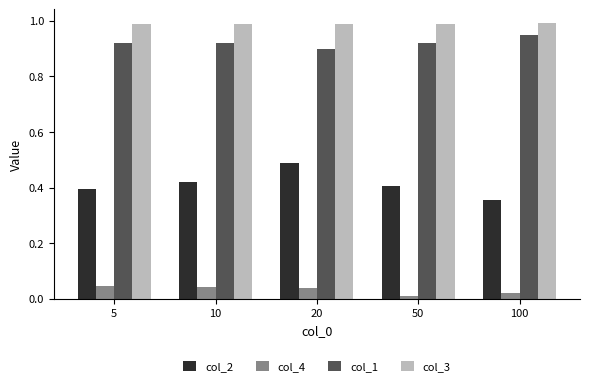

How many categories are shown in the chart?

5